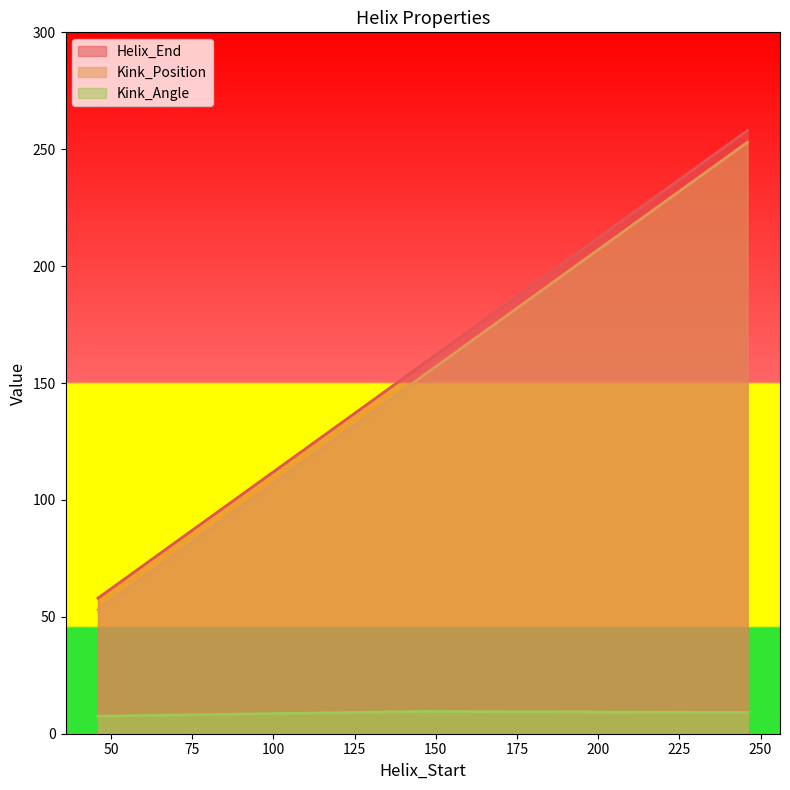

Reading left to right, transcribe all the data shown in this chart.

Helix_End: 58.0	158.0	258.0
Kink_Position: 53.0	153.0	253.0
Kink_Angle: 7.5	9.5	9.1